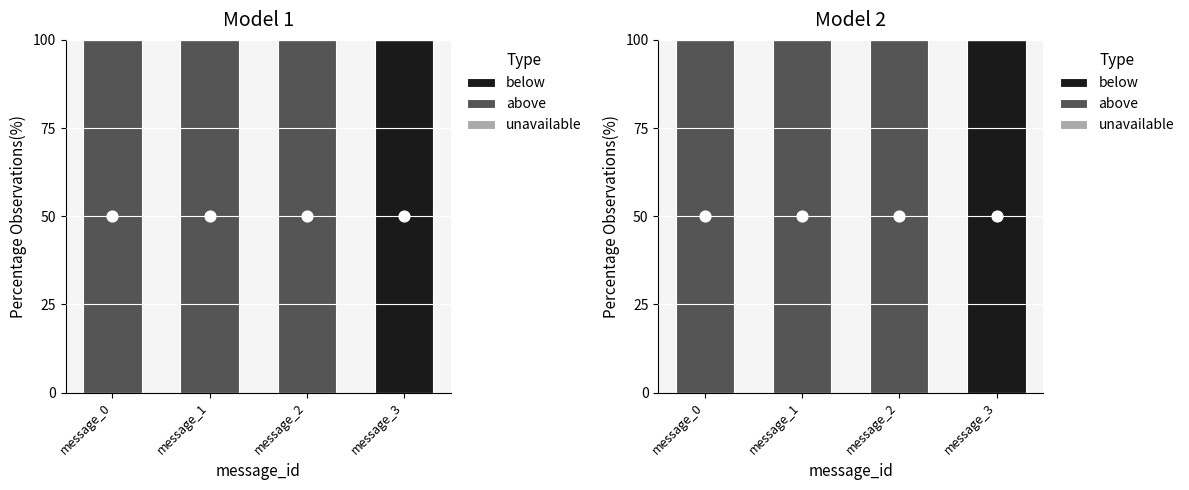

At which category is the sum across all series the highest?

message_0